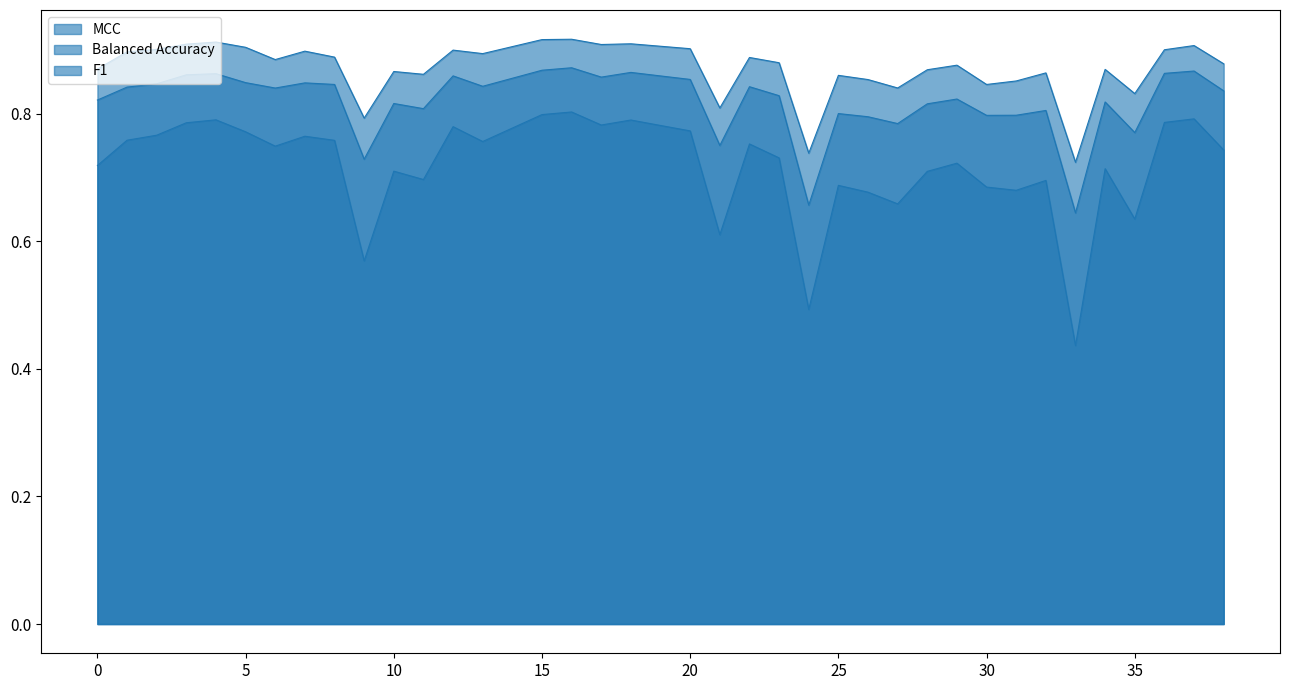

In Balanced Accuracy, how many points are higher than both neighbors (excluding endpoints)?

12